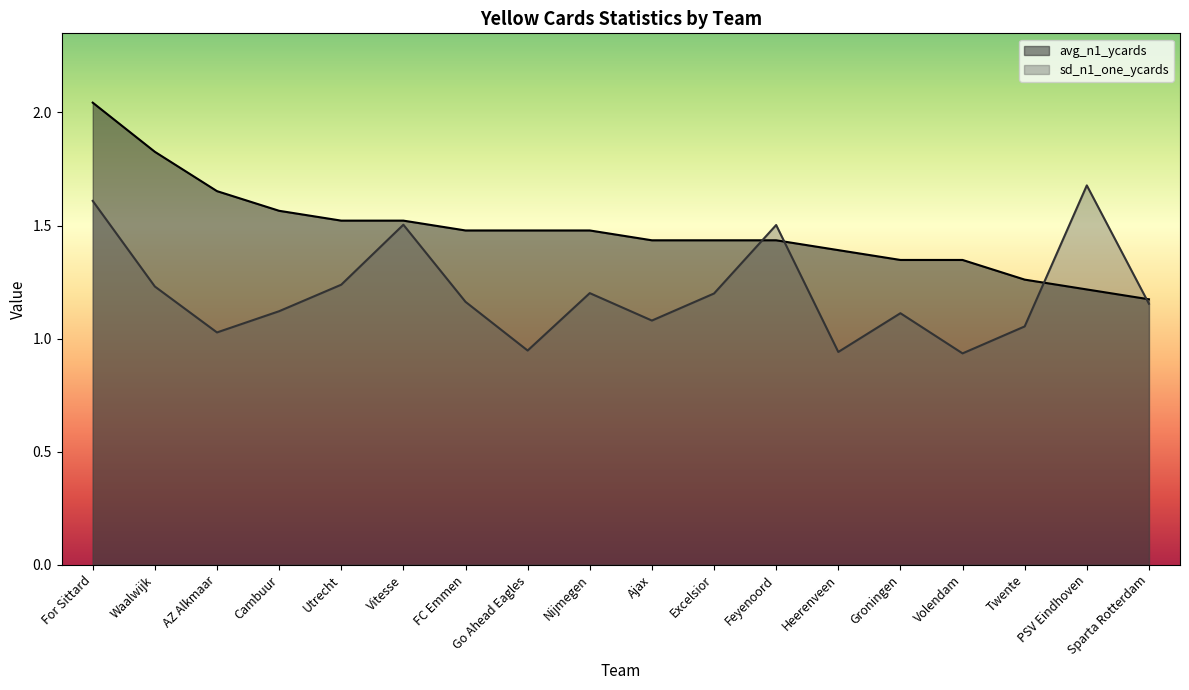

True or false: sd_n1_one_ycards has a value of 1.7 at AZ Alkmaar.

False